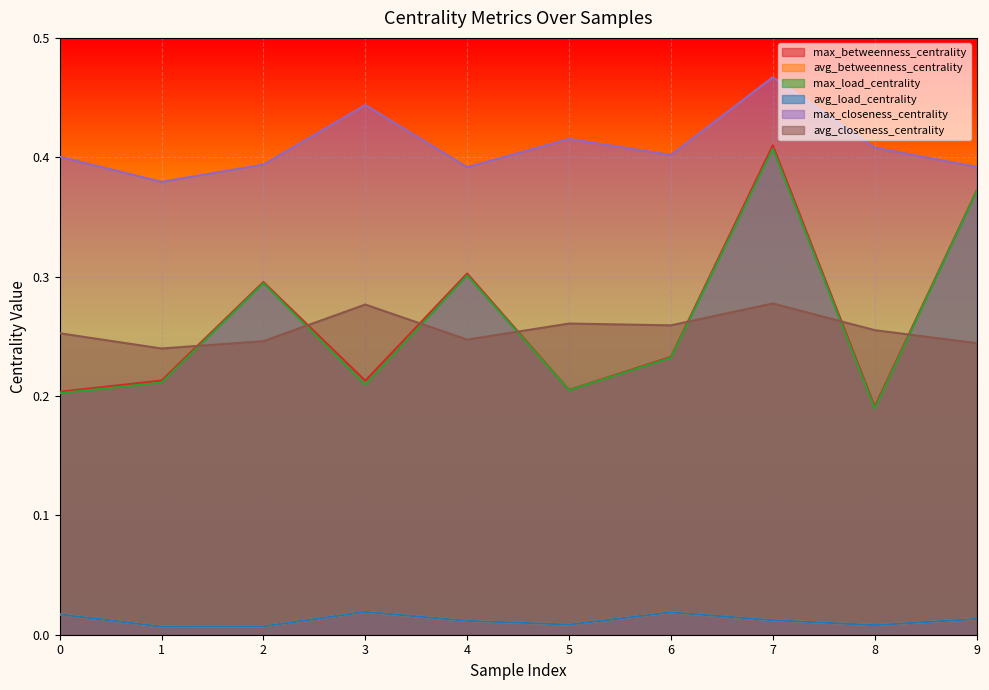

What is the spread (max minus min) of values at 2?

0.4